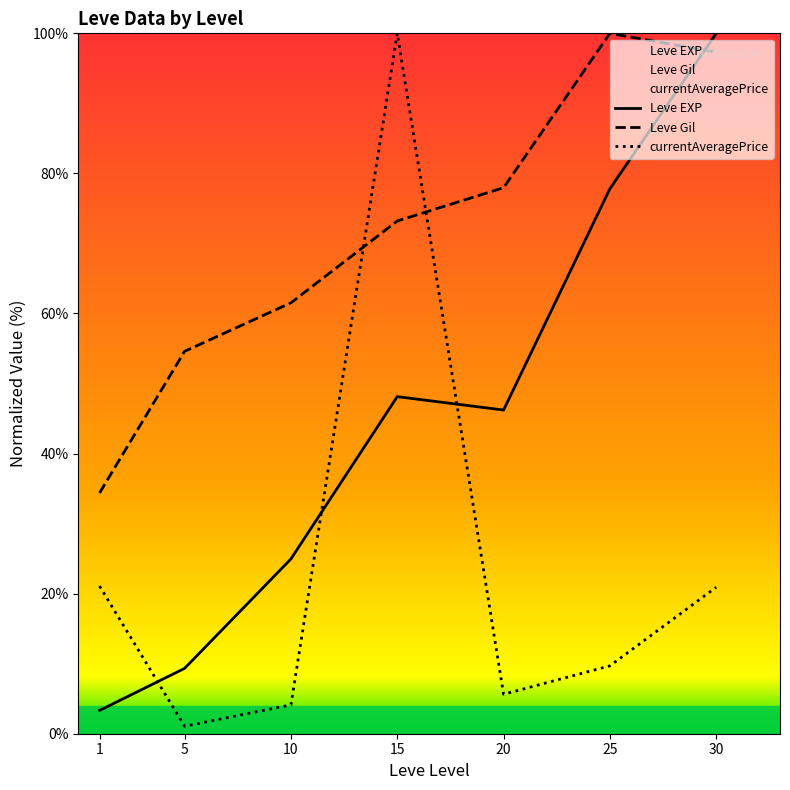

The Leve EXP series shows 9.3 at 5. True or false?

True